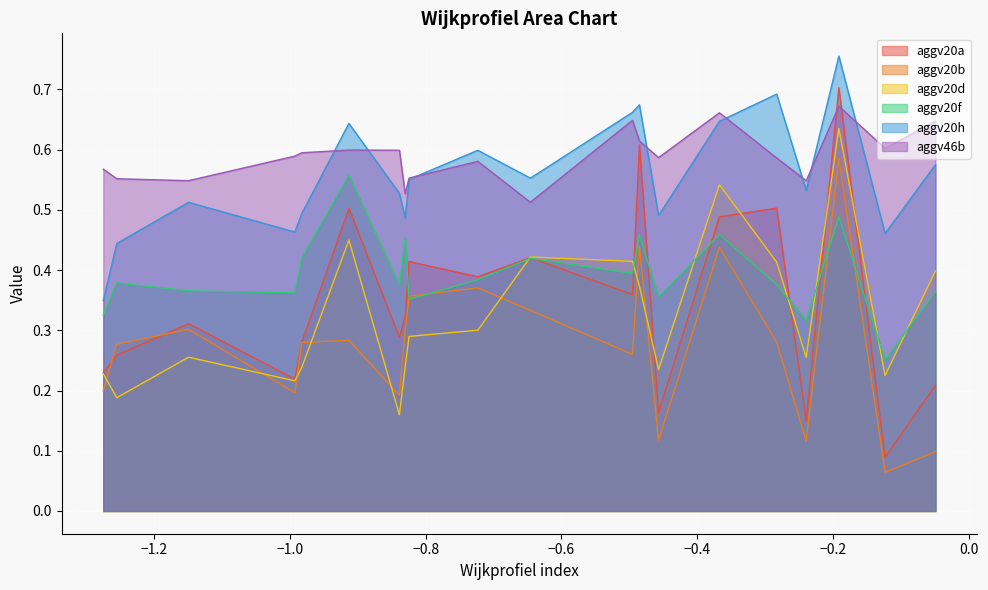

Which series has the widest spread of values?

aggv20a